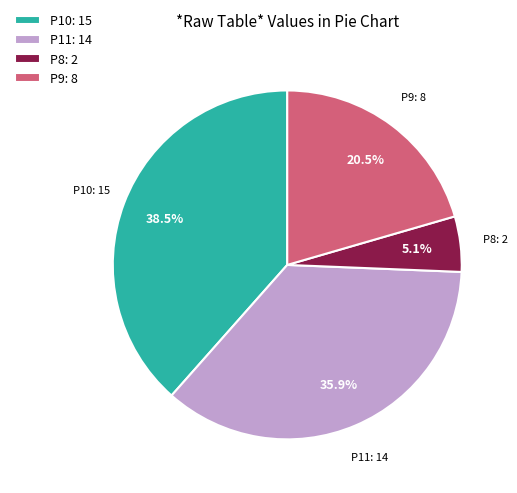

Do P10 and P8 together represent more than half of the pie?

No